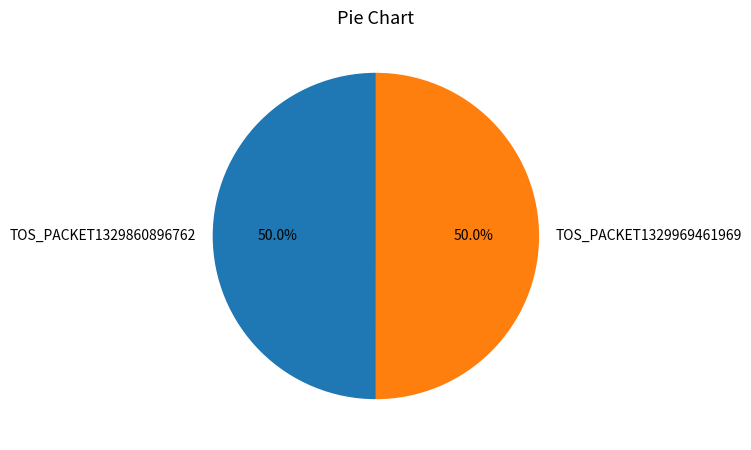

What is the ratio of the value at TOS_PACKET1329860896762 to the value at TOS_PACKET1329969461969?

1.0